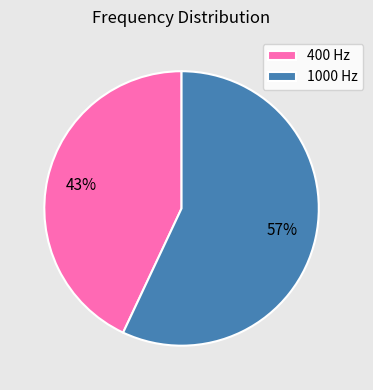

Which slice is the smallest?

400